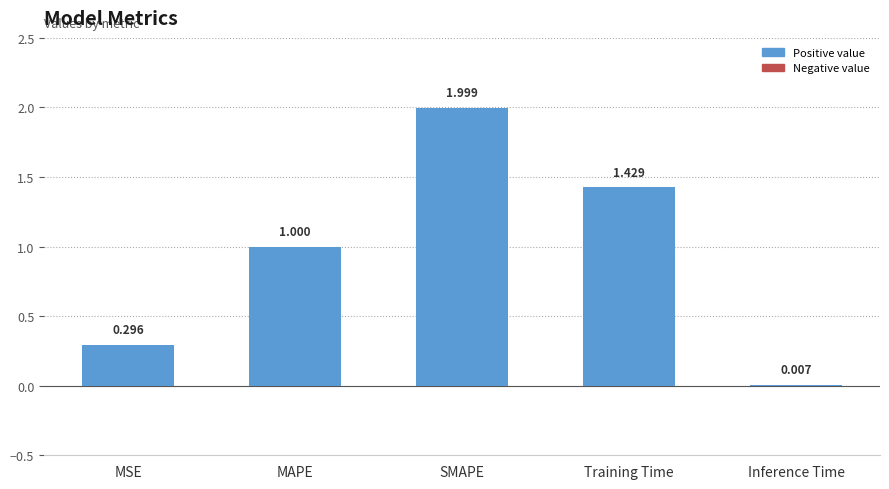

The chart shows a value of 2.4 at Training Time. True or false?

False